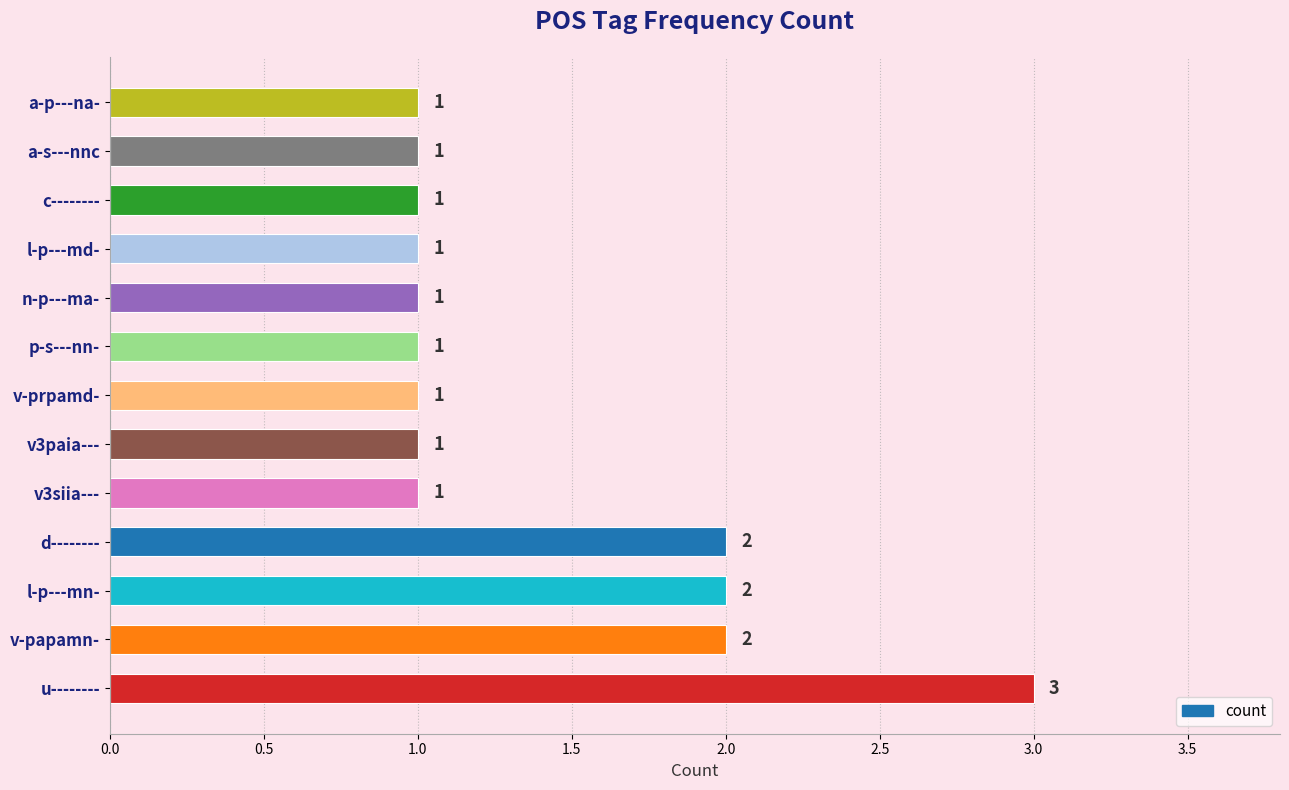

How many values are between 1 and 2?

12